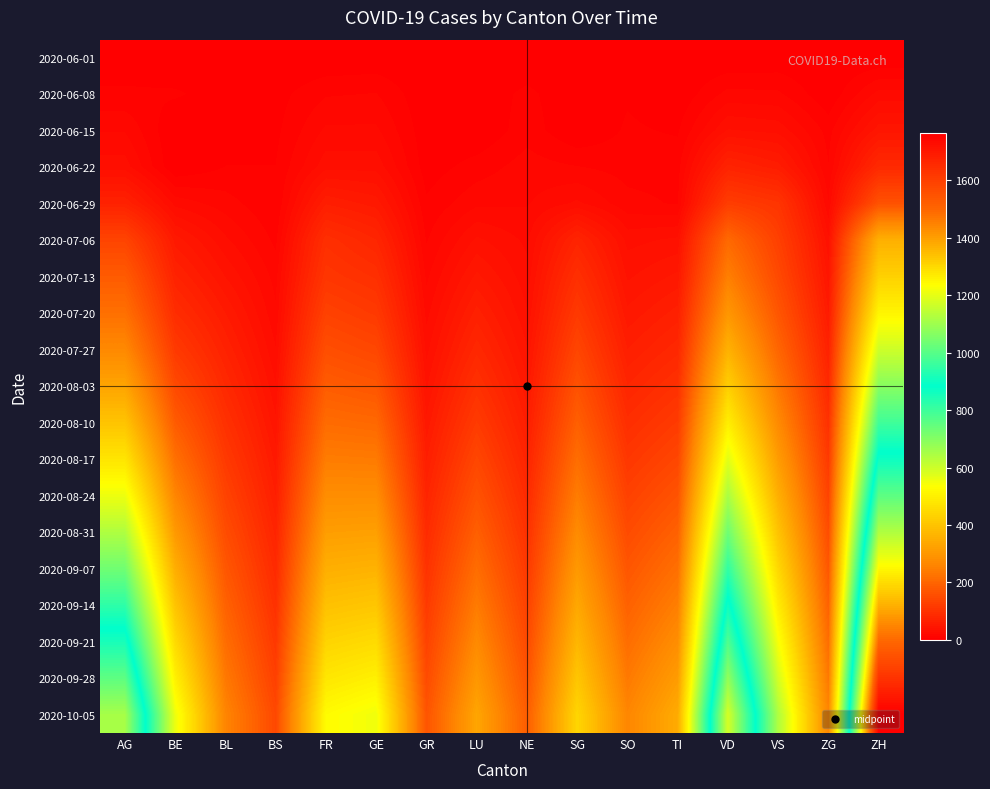

What is the difference between the highest and lowest values at SO?

264